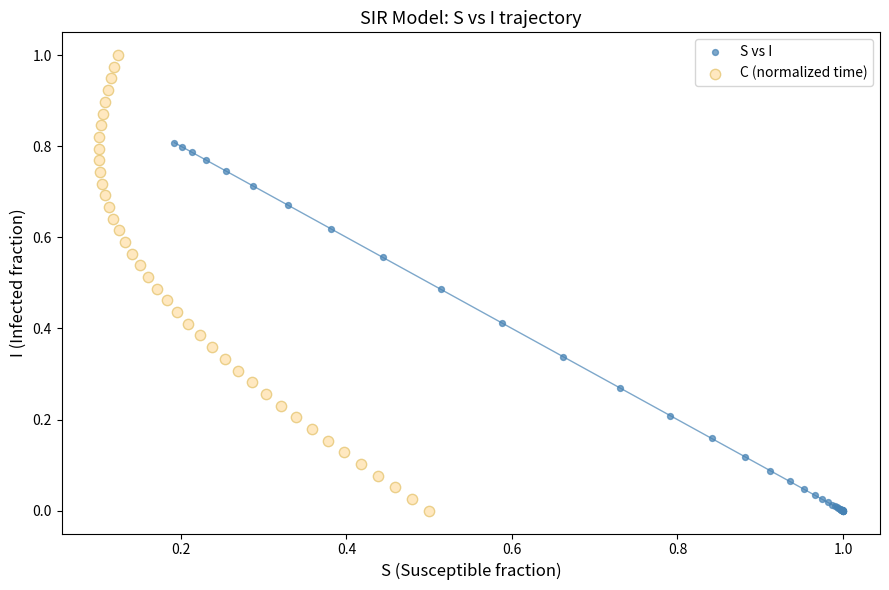

Which series contains the highest Y value?

C (normalized time)